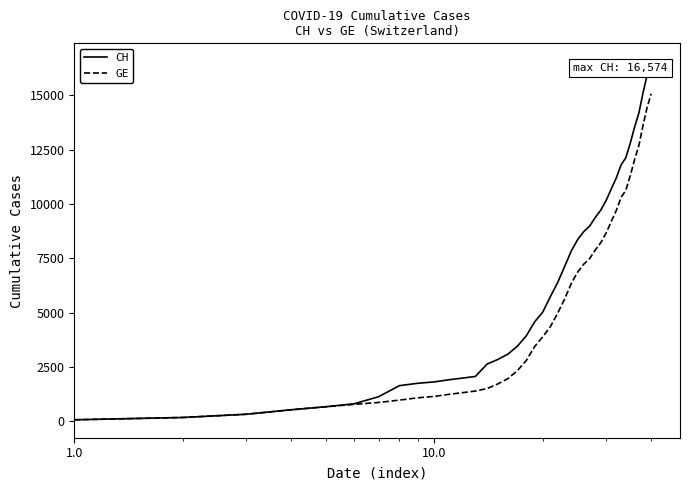

Which series has the largest total across all categories?

CH